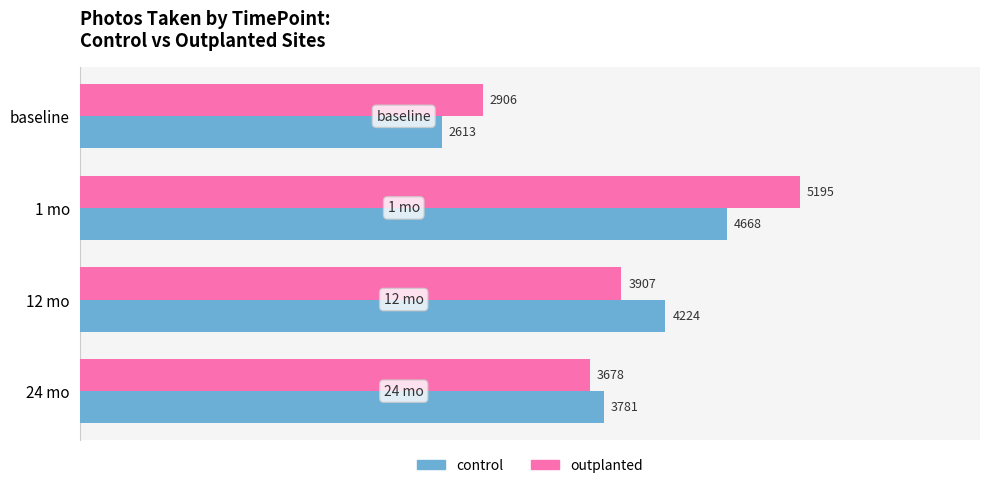

What is the greatest value displayed?

5195.0